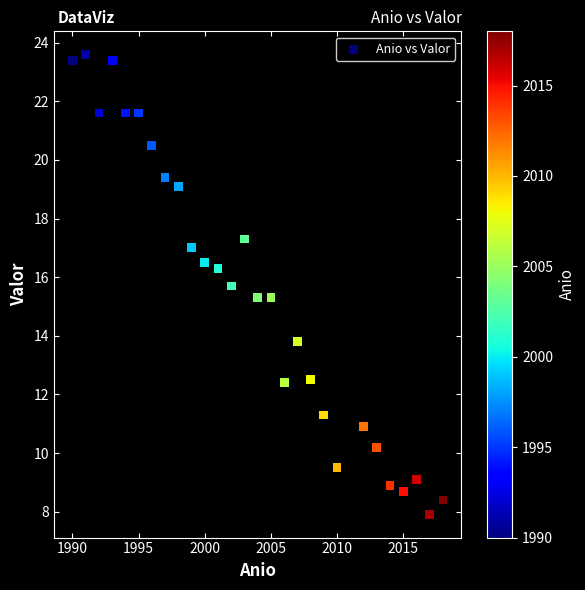

What is the range of X values (max minus min)?

28.0